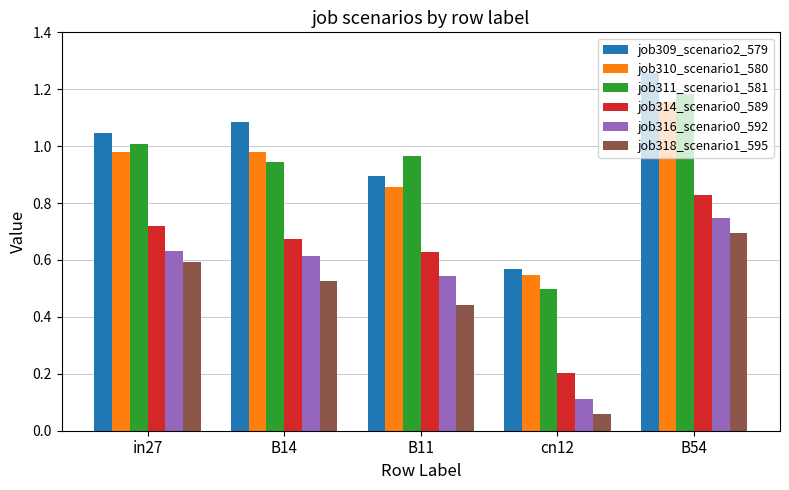

At which label is job316_scenario0_592 closest to 0?

cn12